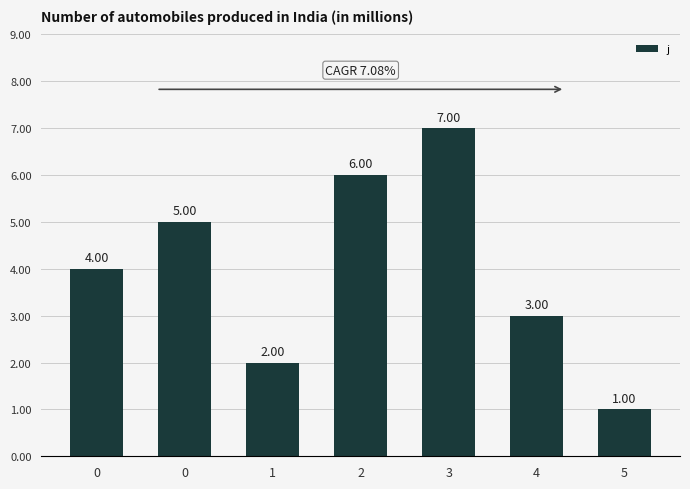

True or false: the data shows 6 at 2.

True